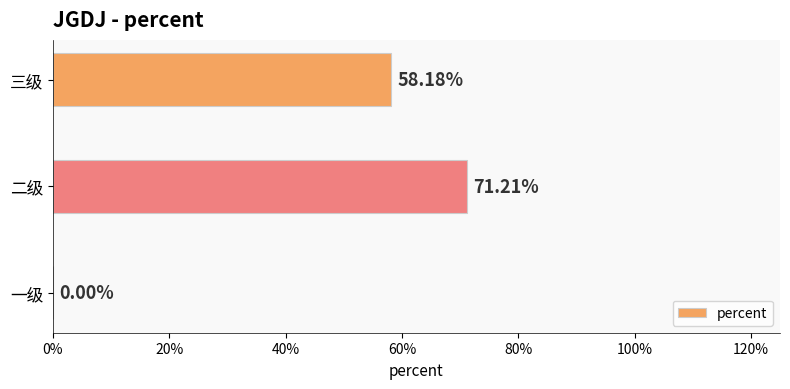

Are the bars grouped side by side (vs. stacked)?

No